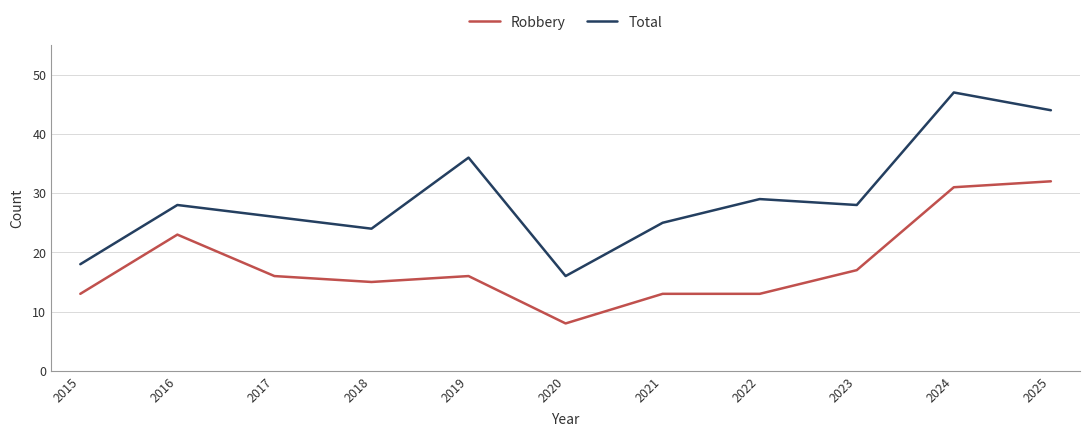

Read the Robbery value at 2021.

13